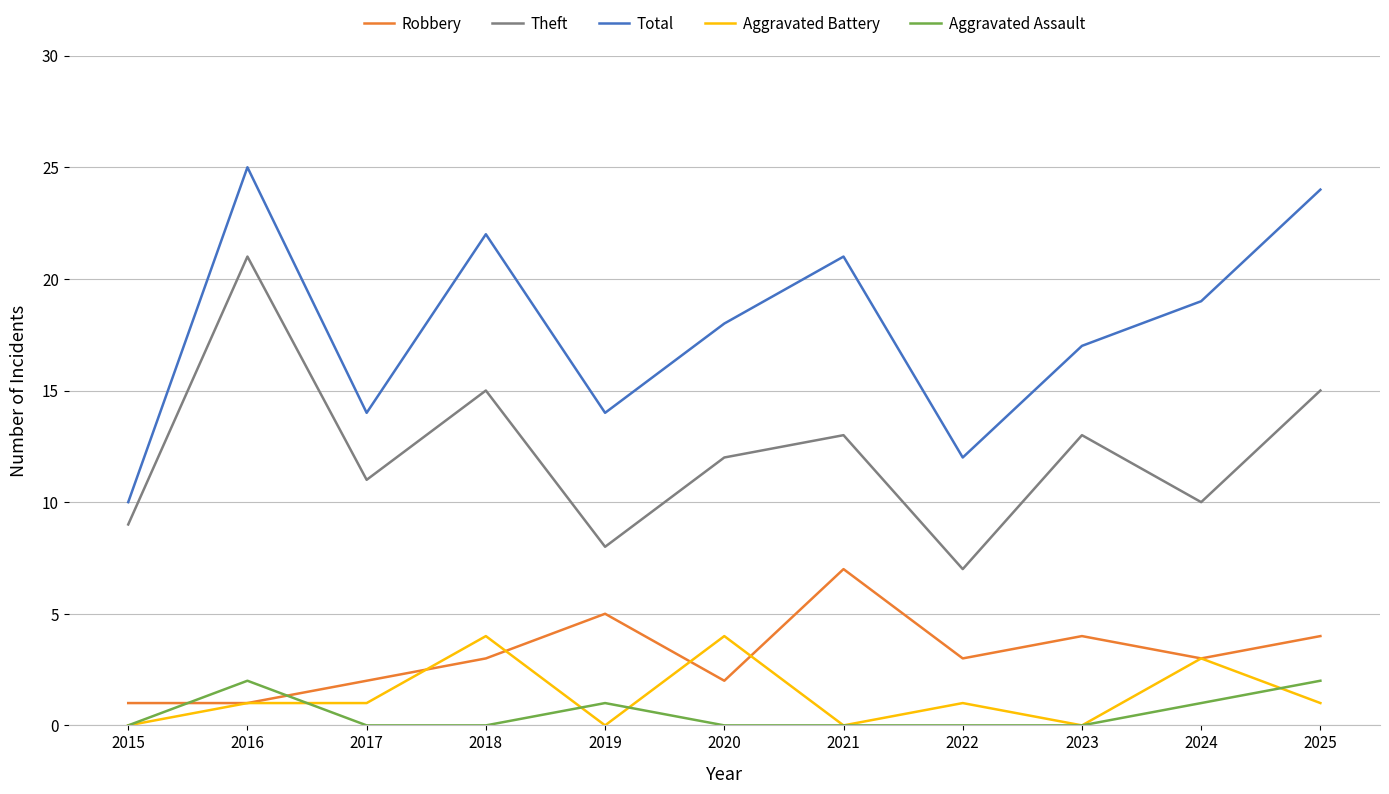

True or false: Theft has a value of 7 at 2022.

True